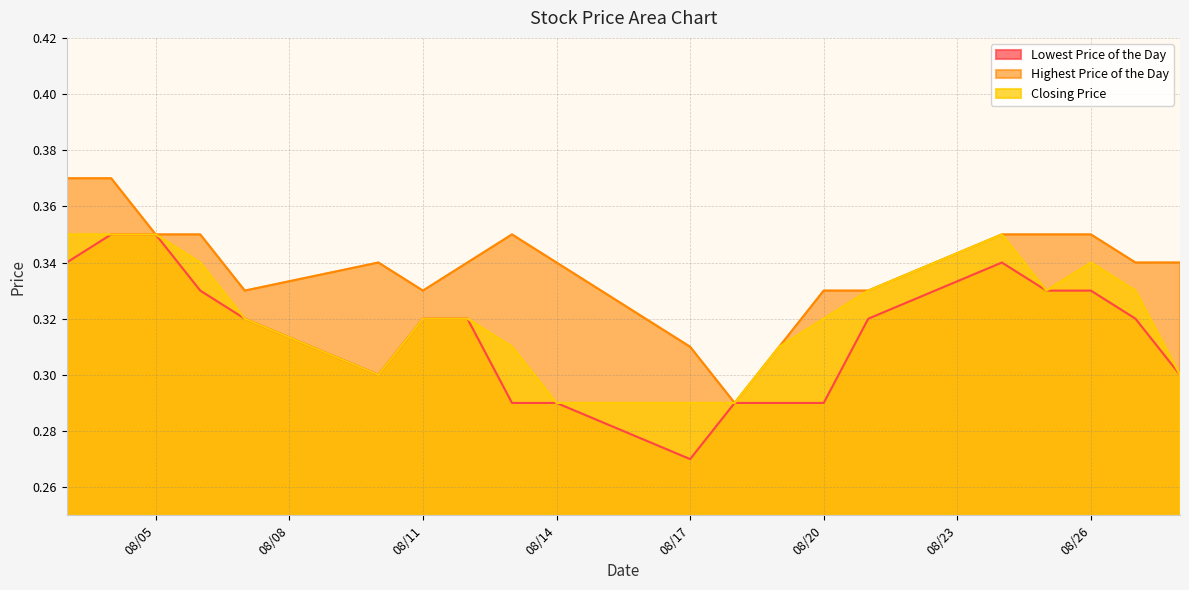

What is the value of the Highest Price of the Day point at the 18th from the left?

0.3